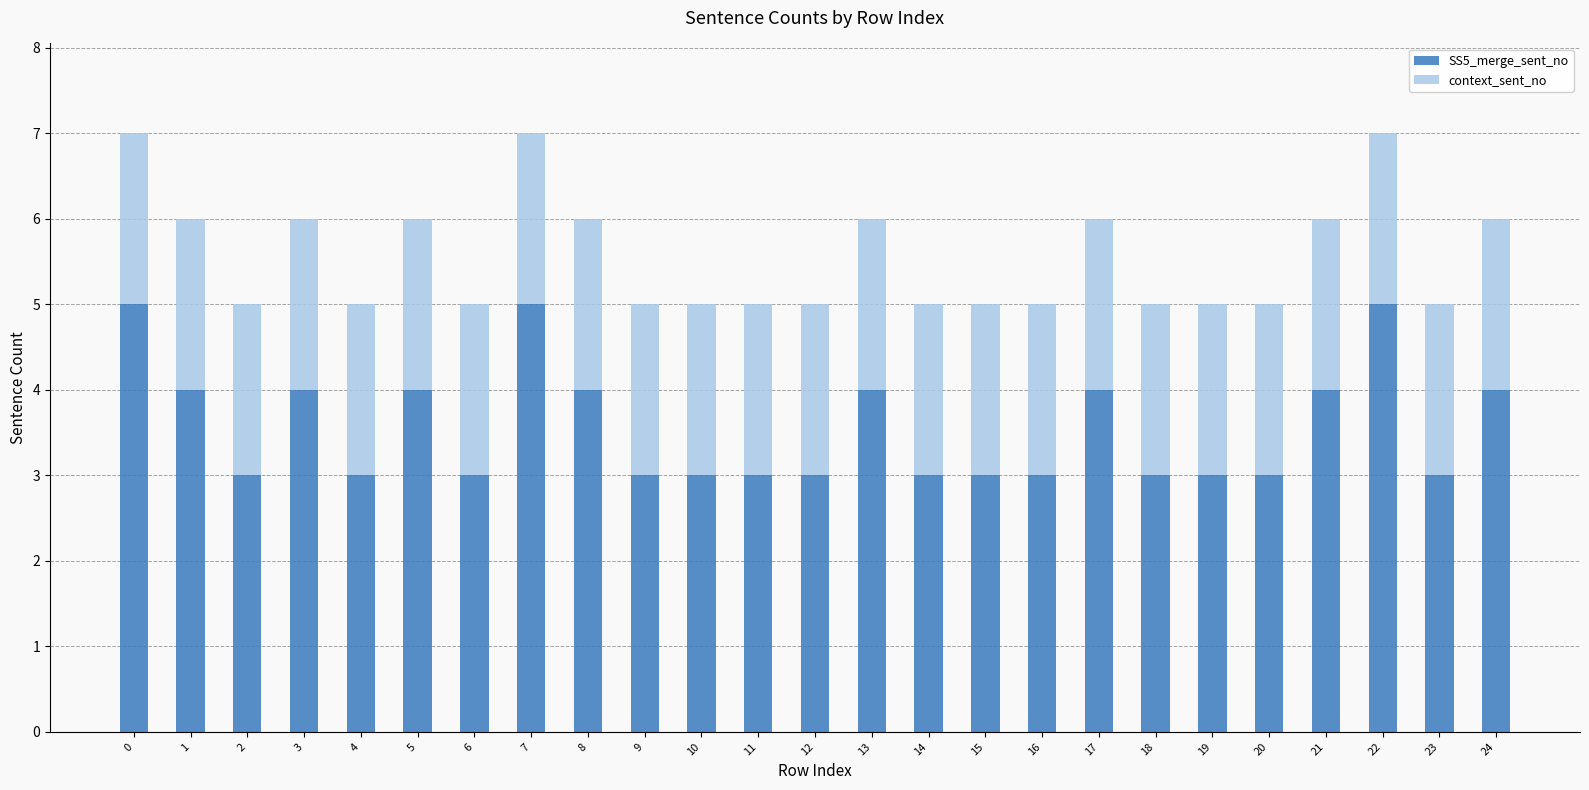

Is it true that SS5_merge_sent_no equals 2 at 0?

False